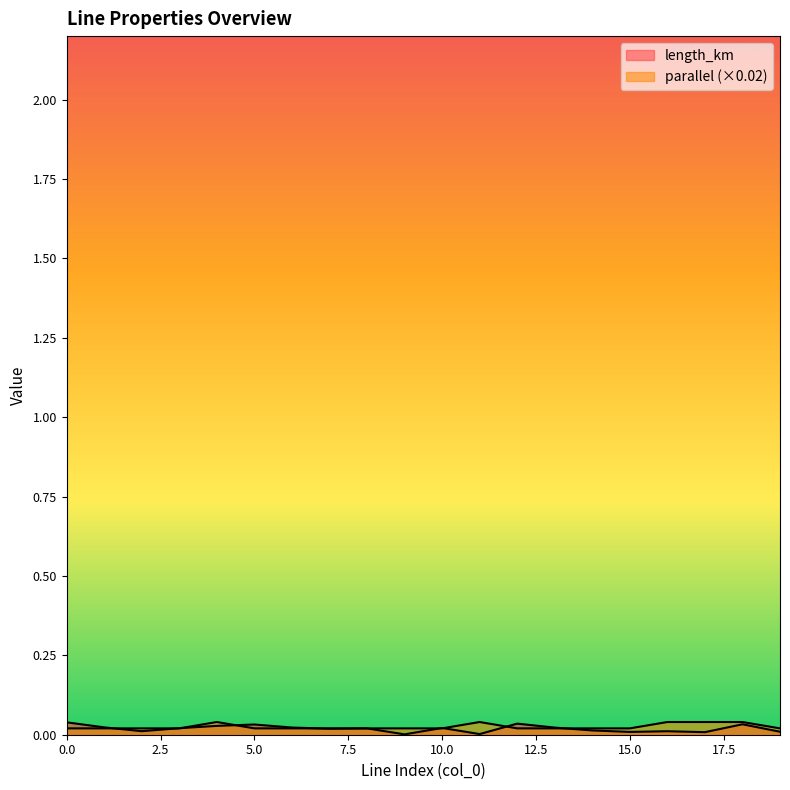

How many intersections are there between length_km and parallel?

9